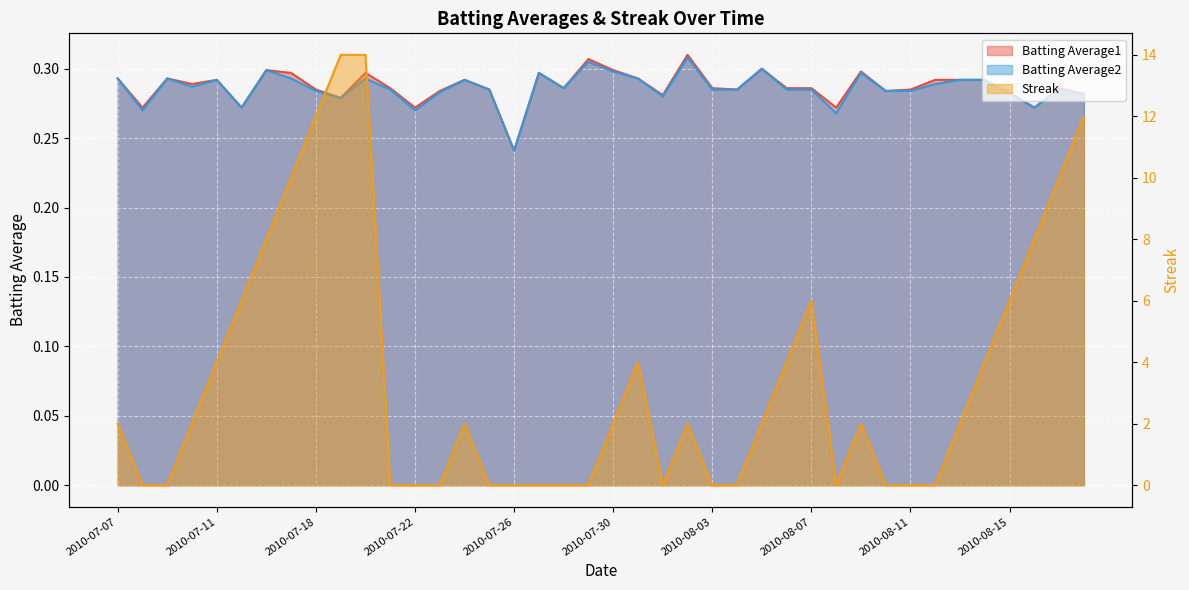

At which label is Batting Average2 closest to 0?

2010-07-26